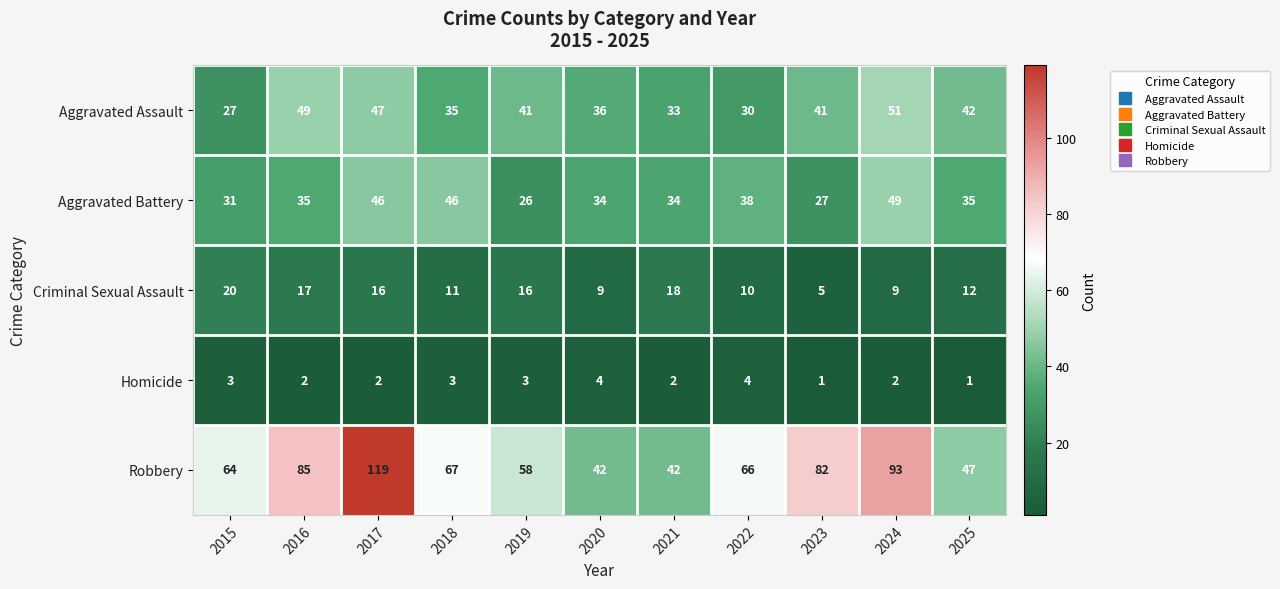

What is the difference between the highest and lowest values at 2019?

55